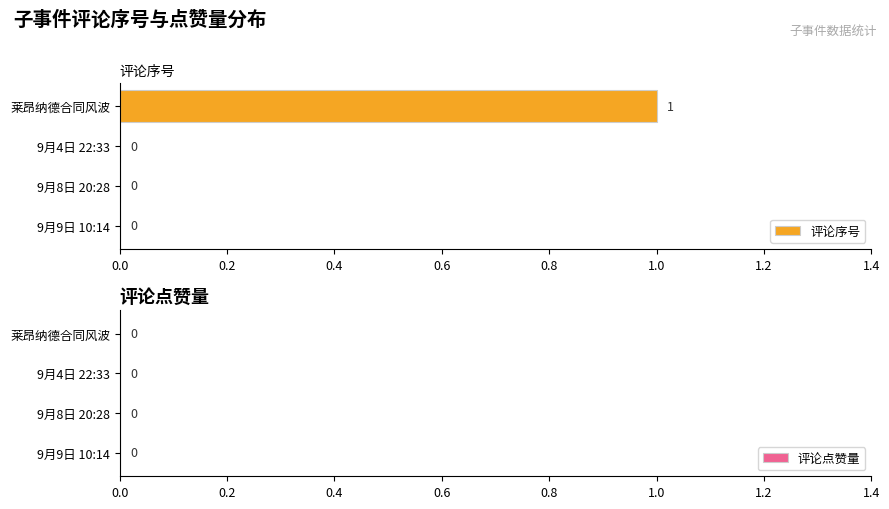

What is the change in value from 9月9日 10:14 to 莱昂纳德合同风波?

+1